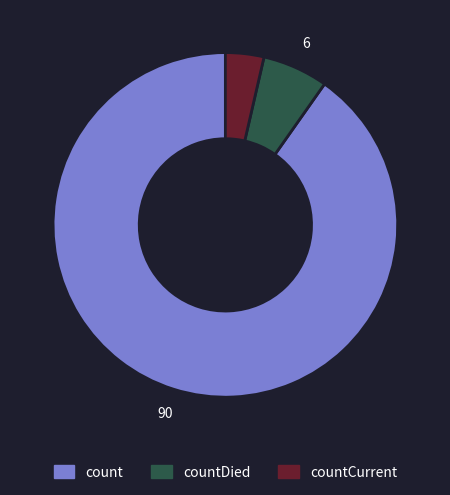

How many segments does this pie chart have?

3